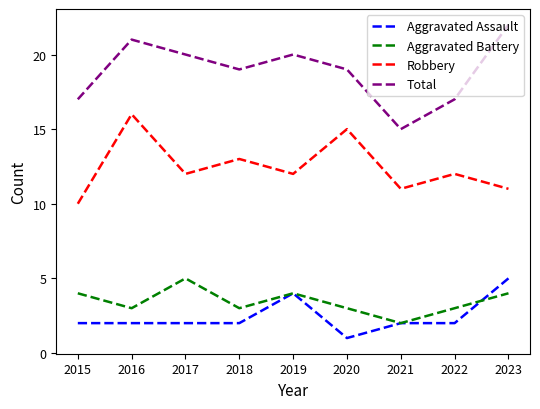

What is the total value across all series at 2023?

42